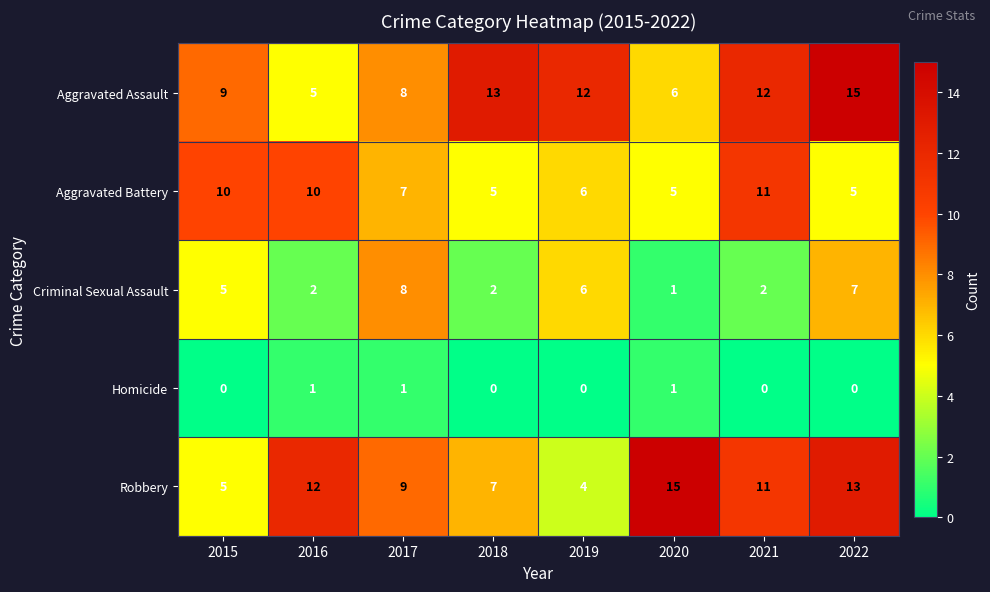

Which category has the lowest value in the Aggravated Assault series?

2016